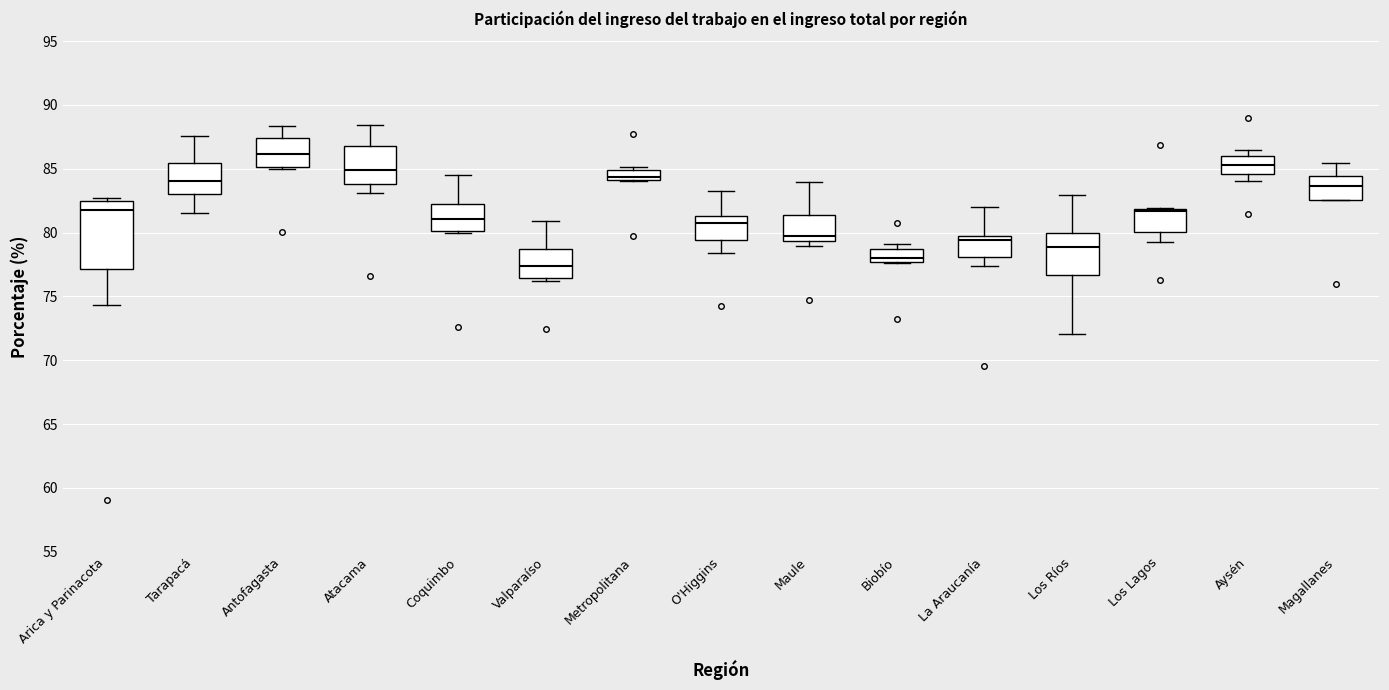

Which box has the highest median line?

Antofagasta